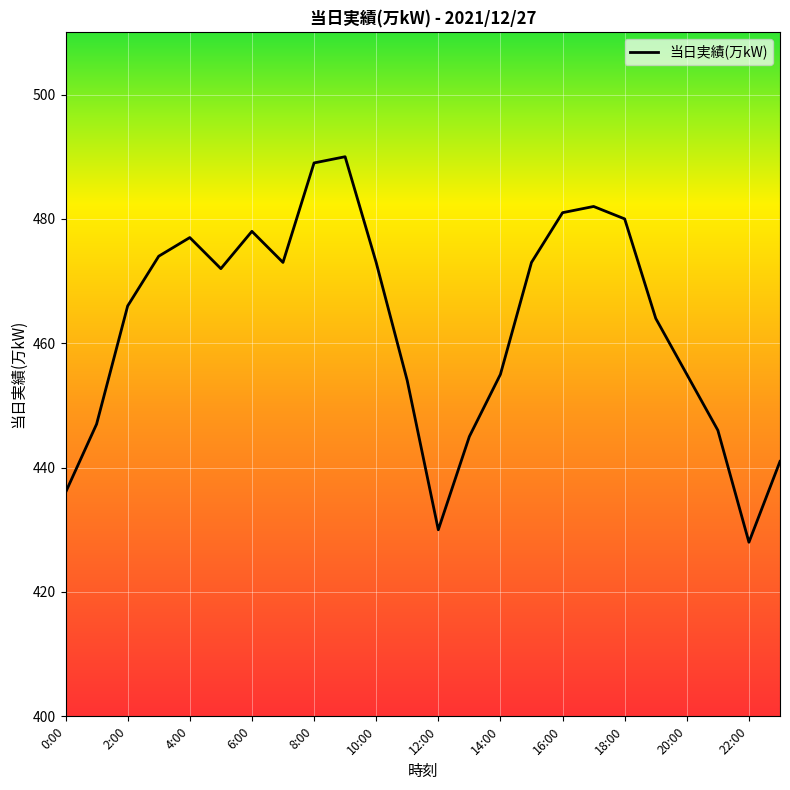

How many interior local peaks (higher than both neighbors) does the data have?

4